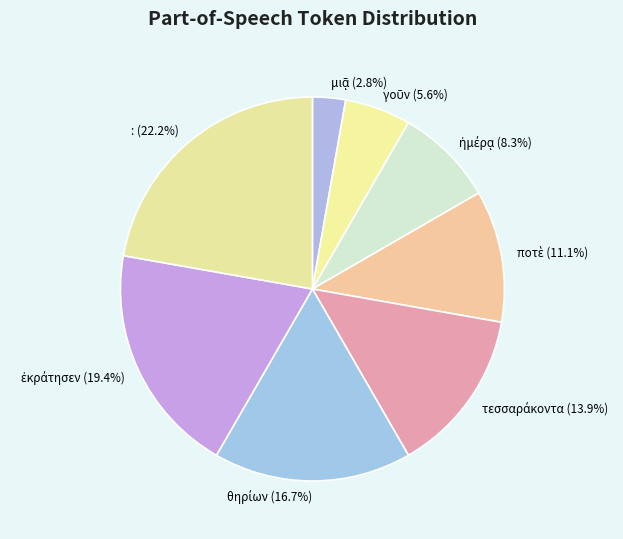

How many slices are in this pie chart?

8